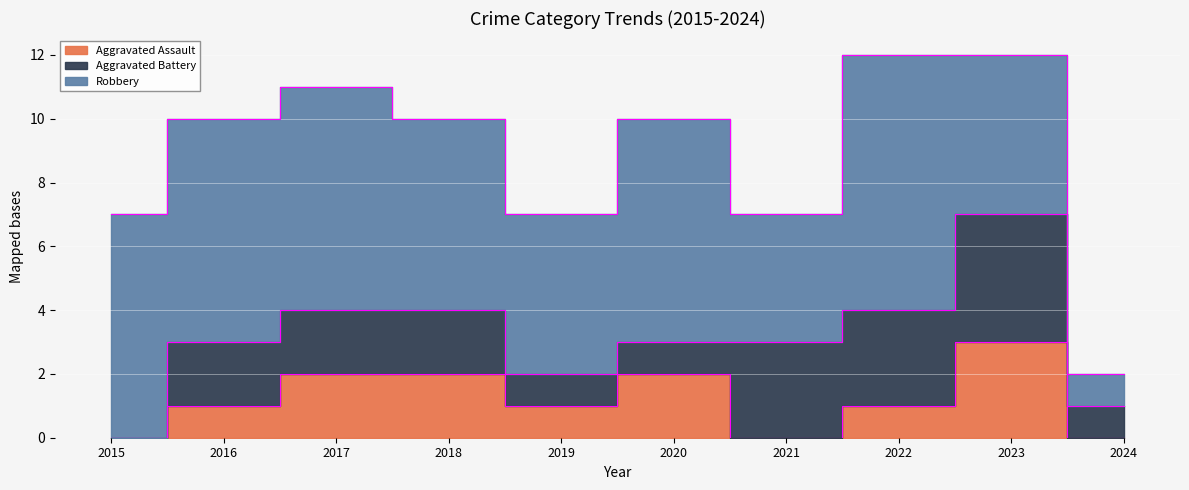

What are all the series names shown in the legend?

Aggravated Assault, Aggravated Battery, Robbery